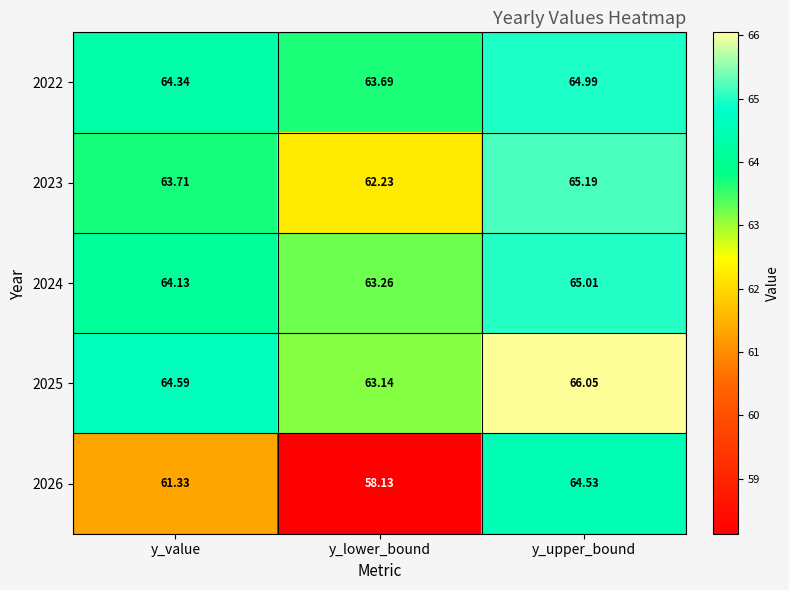

What is the total value across all series at y_upper_bound?

325.8